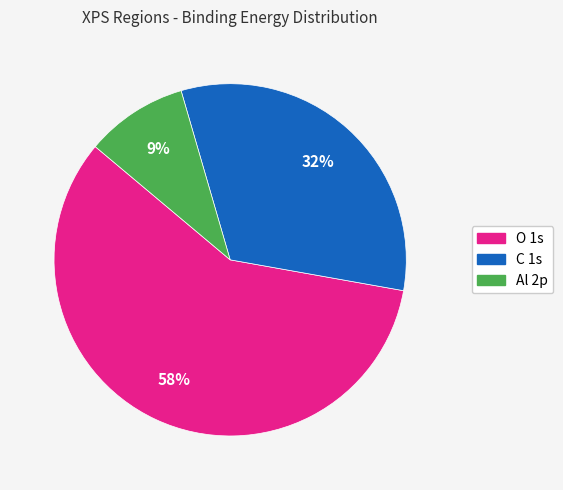

Count the number of slices in the pie.

3